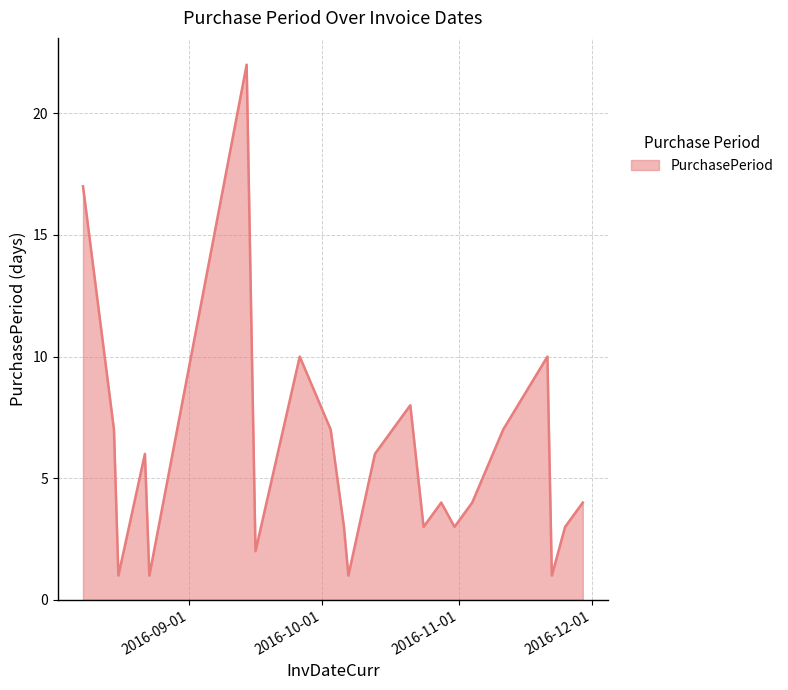

What is the maximum value shown in the chart?

22